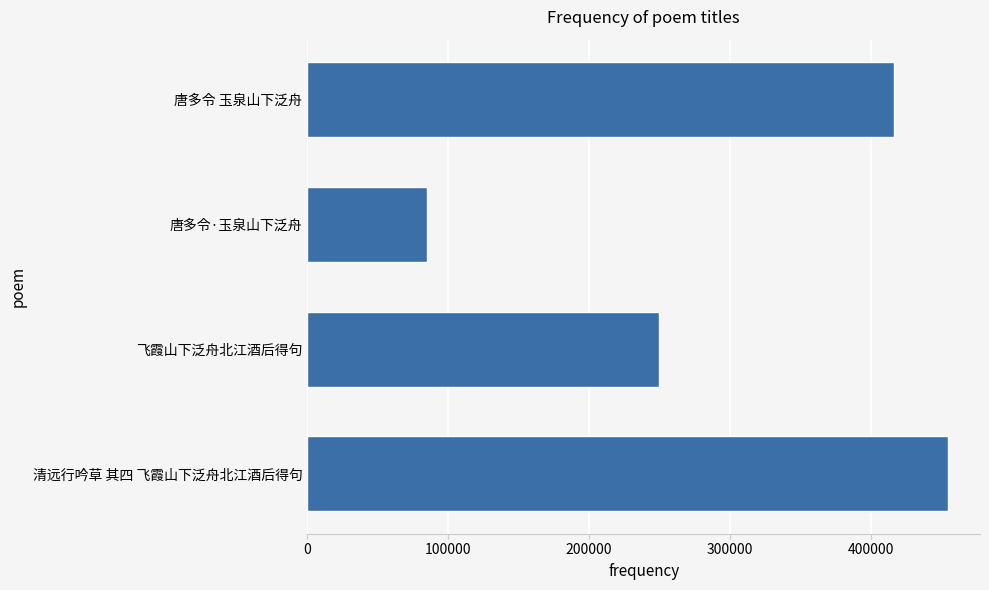

How many bars are there in total?

4